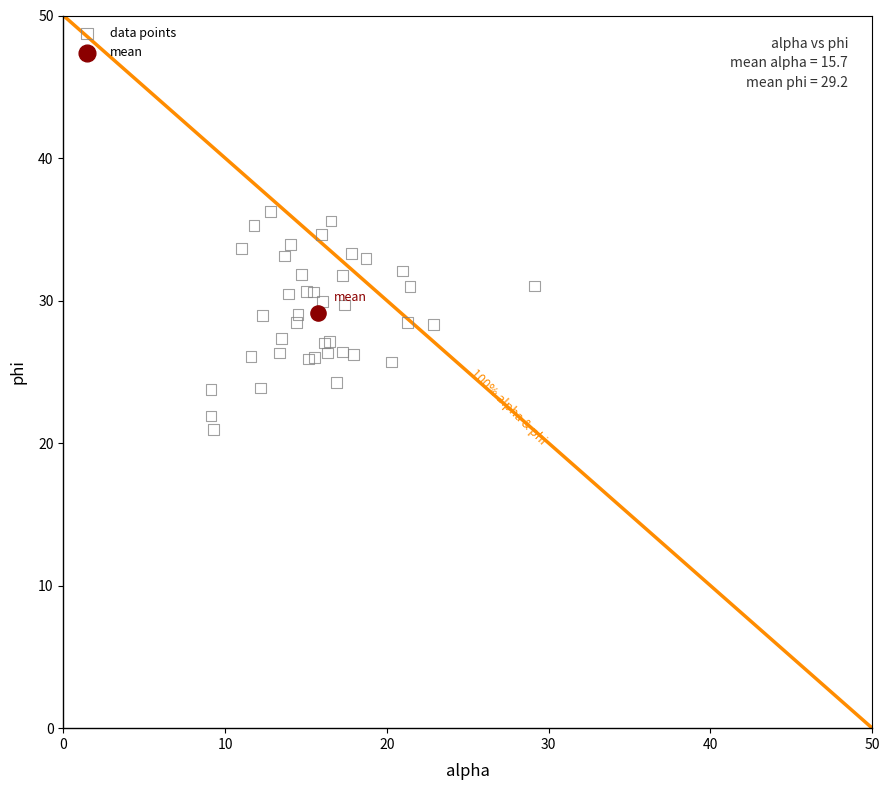

What are all the series names shown in the legend?

data points, mean